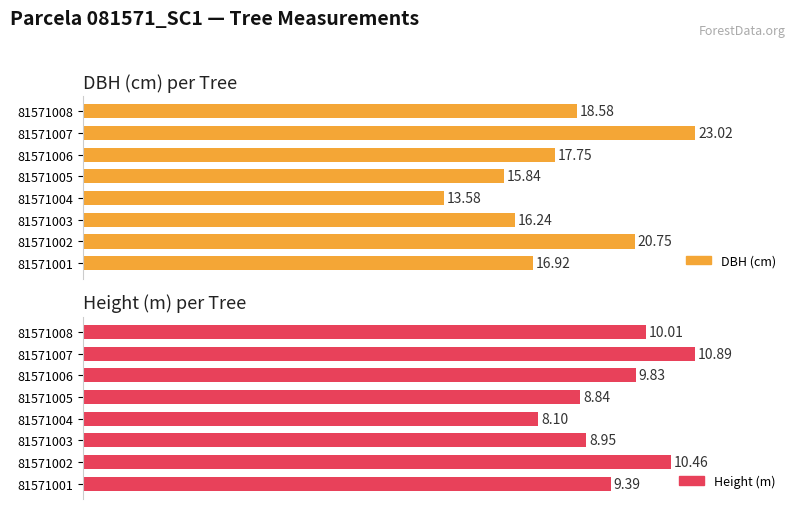

Is it true that dbh equals 5.0 at 81571019?

False